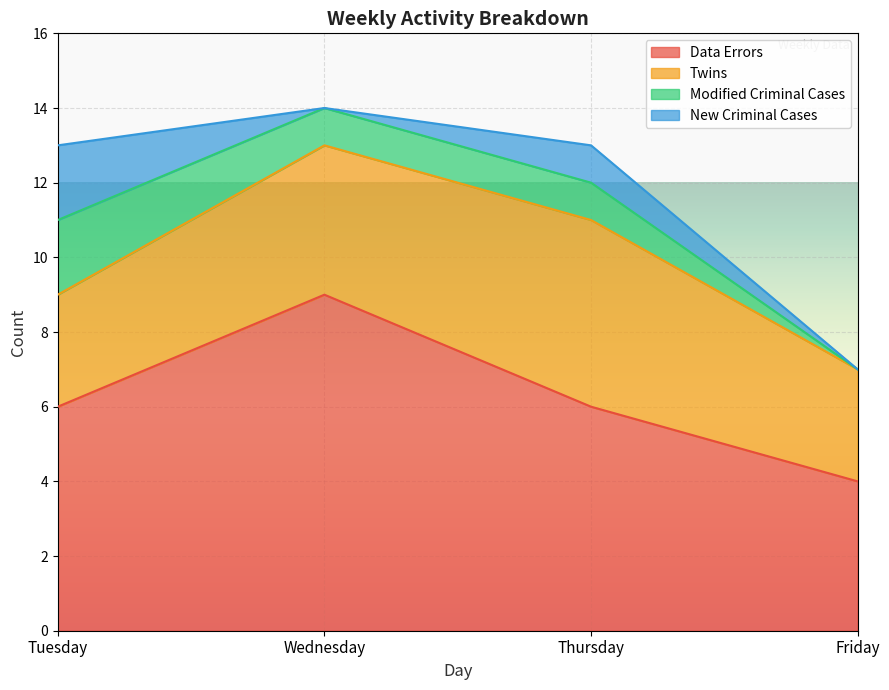

At which category does New Criminal Cases reach its first local valley?

Wednesday